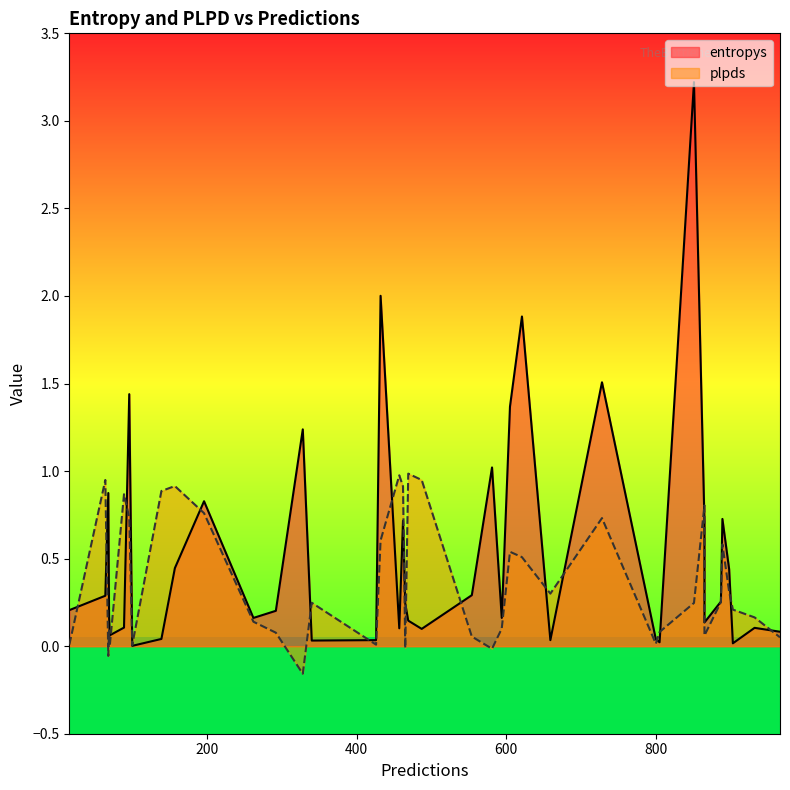

How many data points does each series have?

40